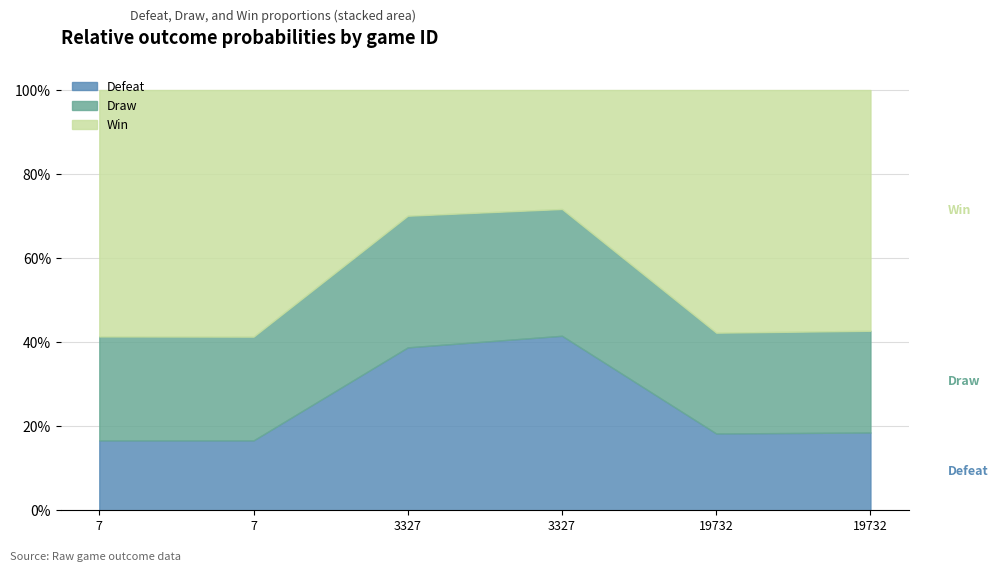

Reading left to right, transcribe all the data shown in this chart.

Defeat: 0.2	0.2	0.4	0.4	0.2	0.2
Draw: 0.2	0.2	0.3	0.3	0.2	0.2
Win: 0.6	0.6	0.3	0.3	0.6	0.6